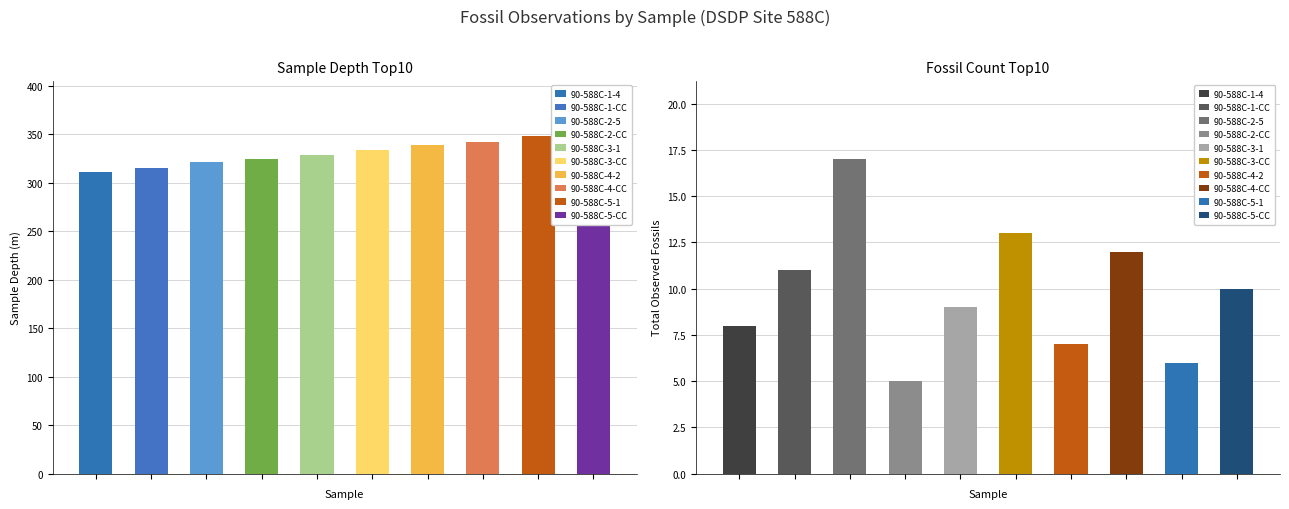

Which category has the highest value in the total number of observed fossils series?

90-588C-2-5